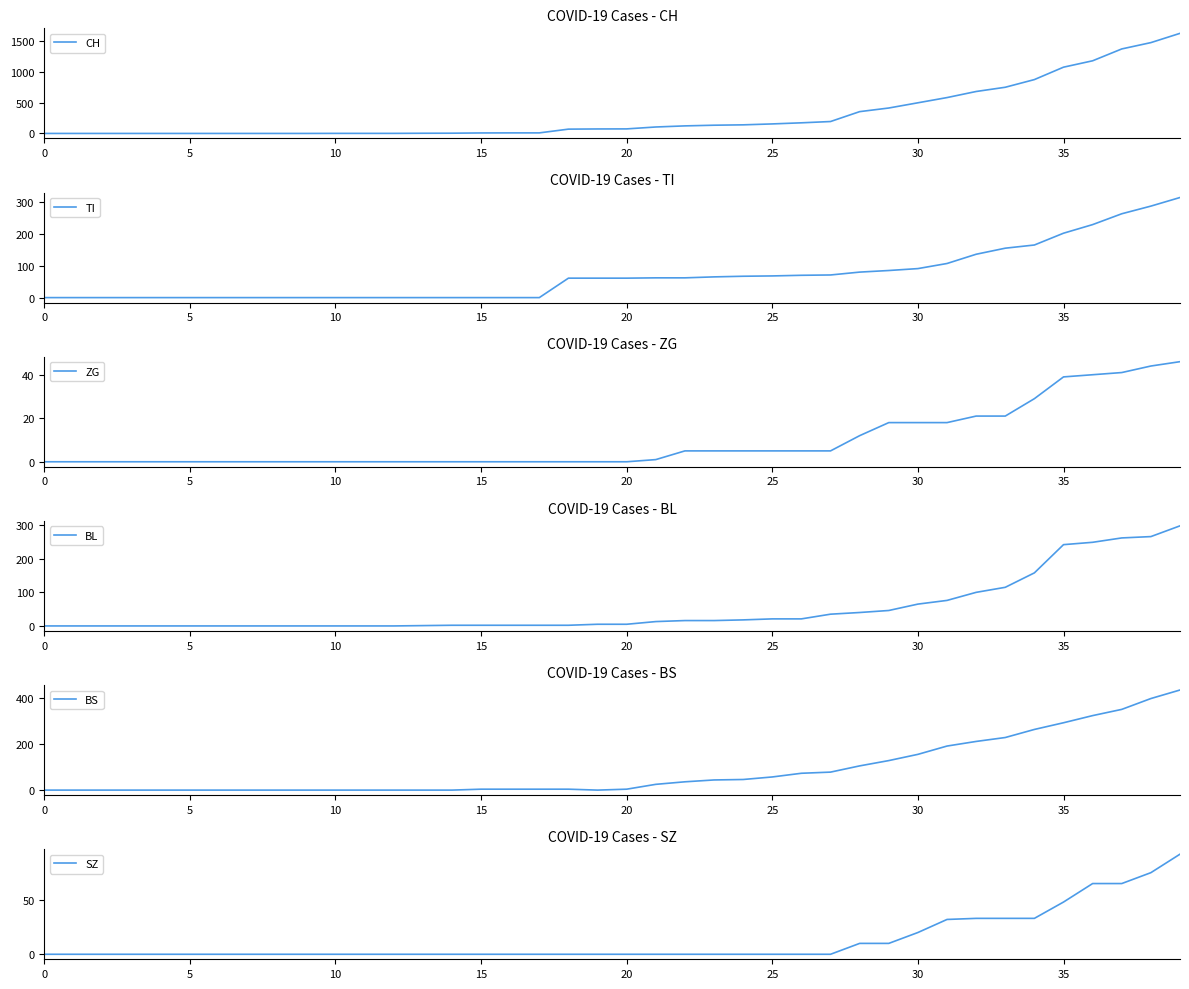

How many values in the SZ series exceed 0?

12